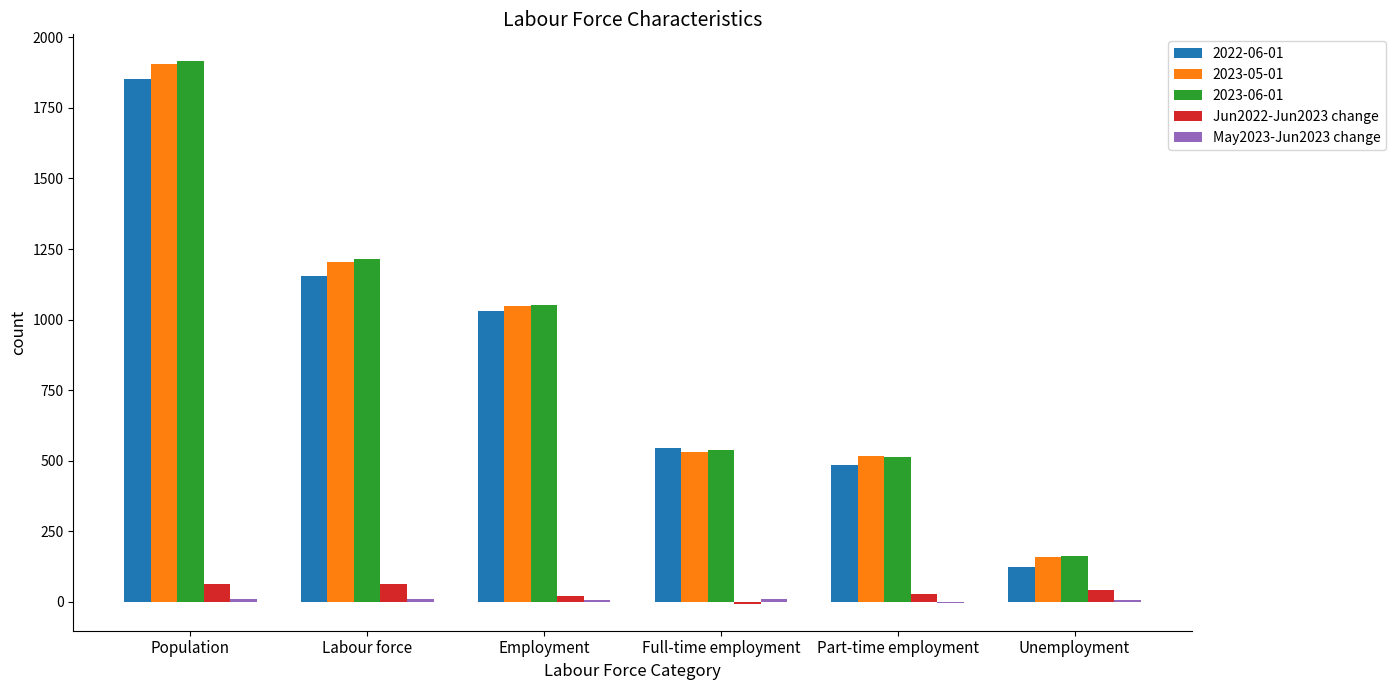

At which category is the sum across all series the highest?

Population